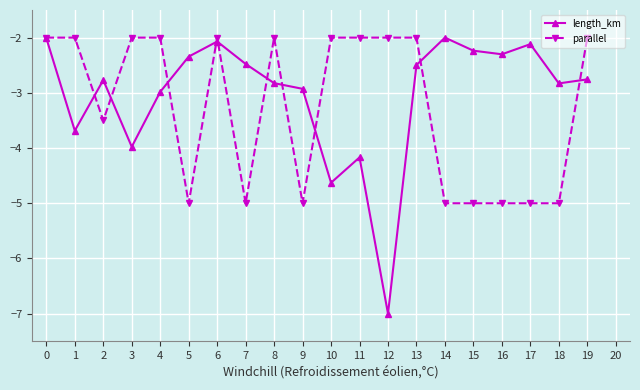

What is the value of the parallel point at the 18th from the left?

-5.0